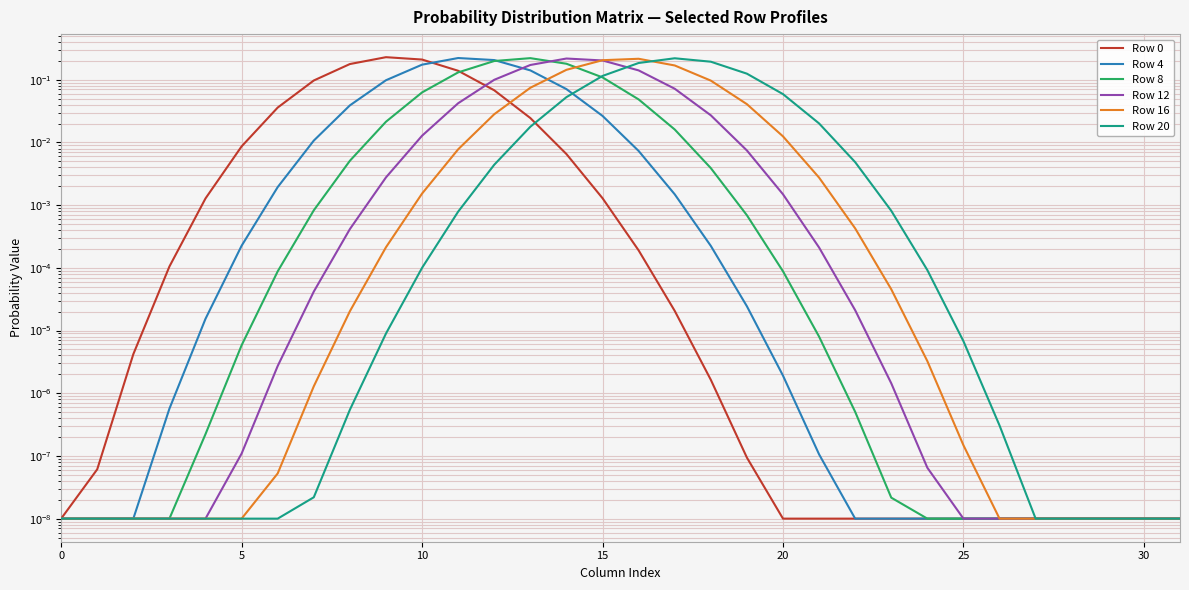

How many times do Row 8 and Row 16 cross each other?

1